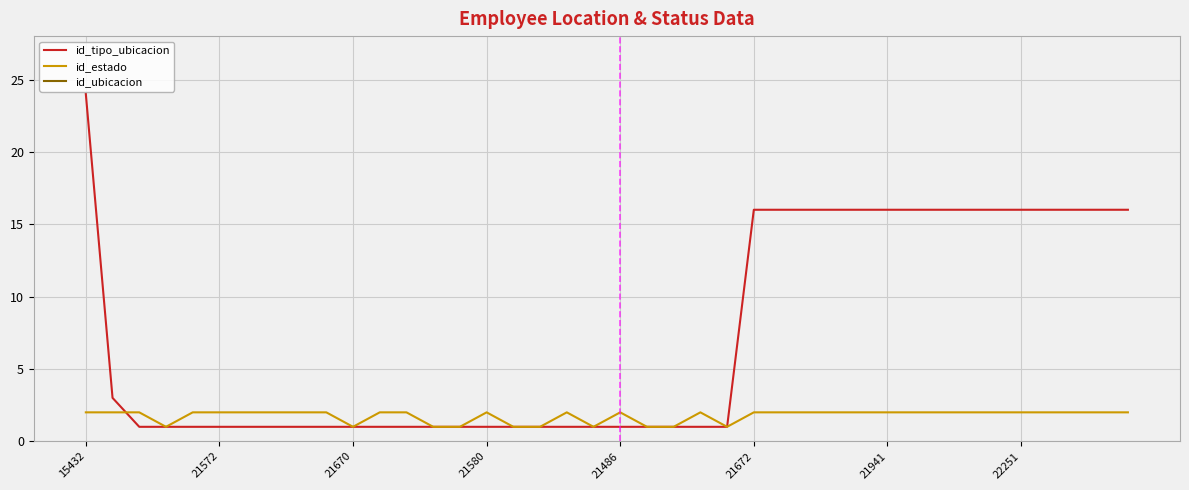

List the series in order of their peak value, highest first.

id_ubicacion, id_tipo_ubicacion, id_estado